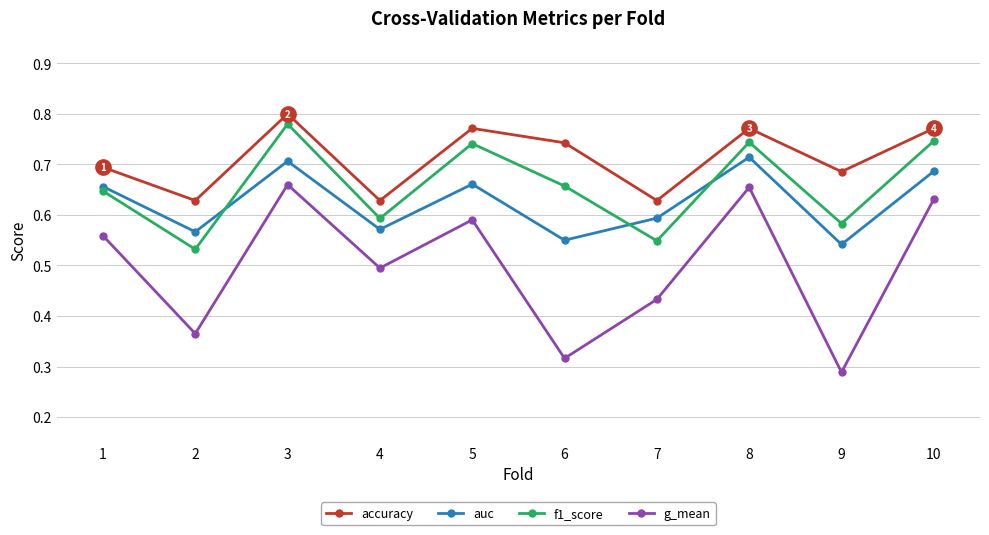

What is the total value across all series at 1?

2.6